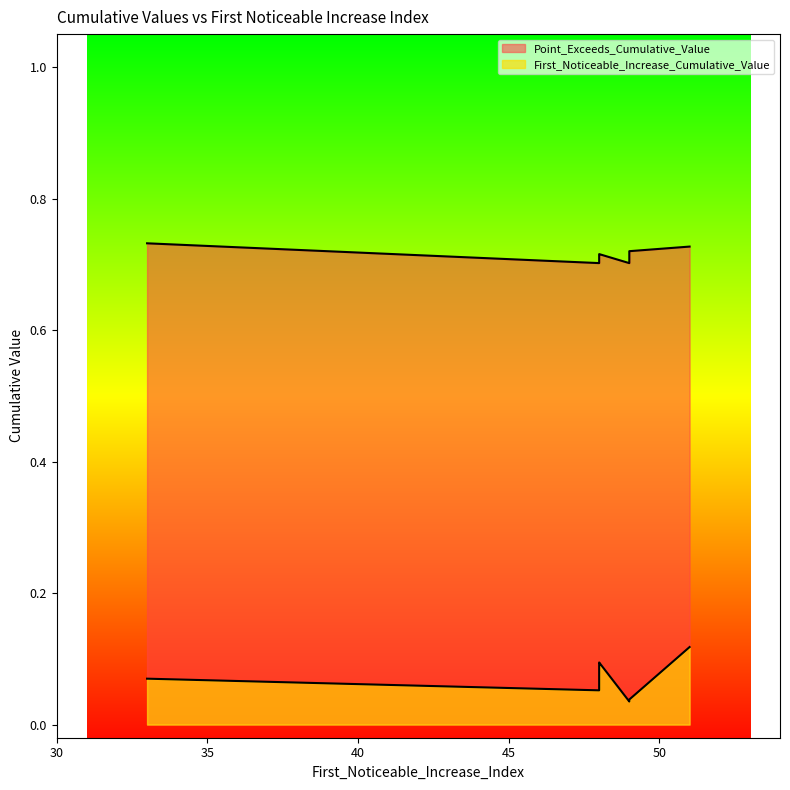

What is the difference between the highest and lowest values at 48?

0.6